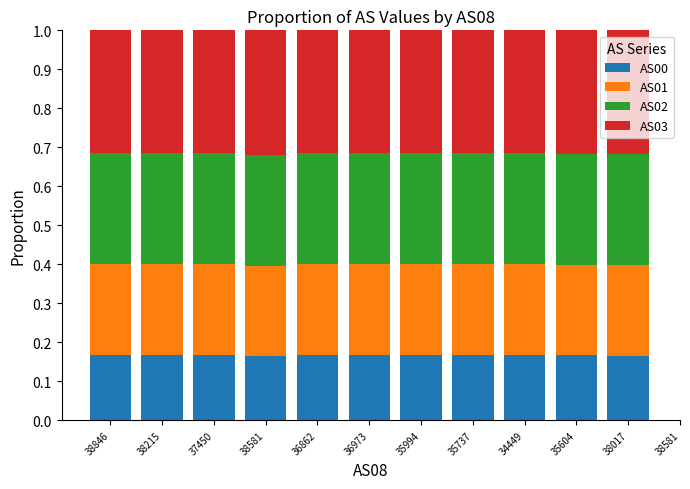

Reading right to left, transcribe all the data shown in this chart.

AS00: 0.2	0.2	0.2	0.2	0.2	0.2	0.2	0.2	0.2	0.2	0.2	0.2
AS01: 0.2	0.2	0.2	0.2	0.2	0.2	0.2	0.2	0.2	0.2	0.2	0.2
AS02: 0.3	0.3	0.3	0.3	0.3	0.3	0.3	0.3	0.3	0.3	0.3	0.3
AS03: 0.3	0.3	0.3	0.3	0.3	0.3	0.3	0.3	0.3	0.3	0.3	0.3